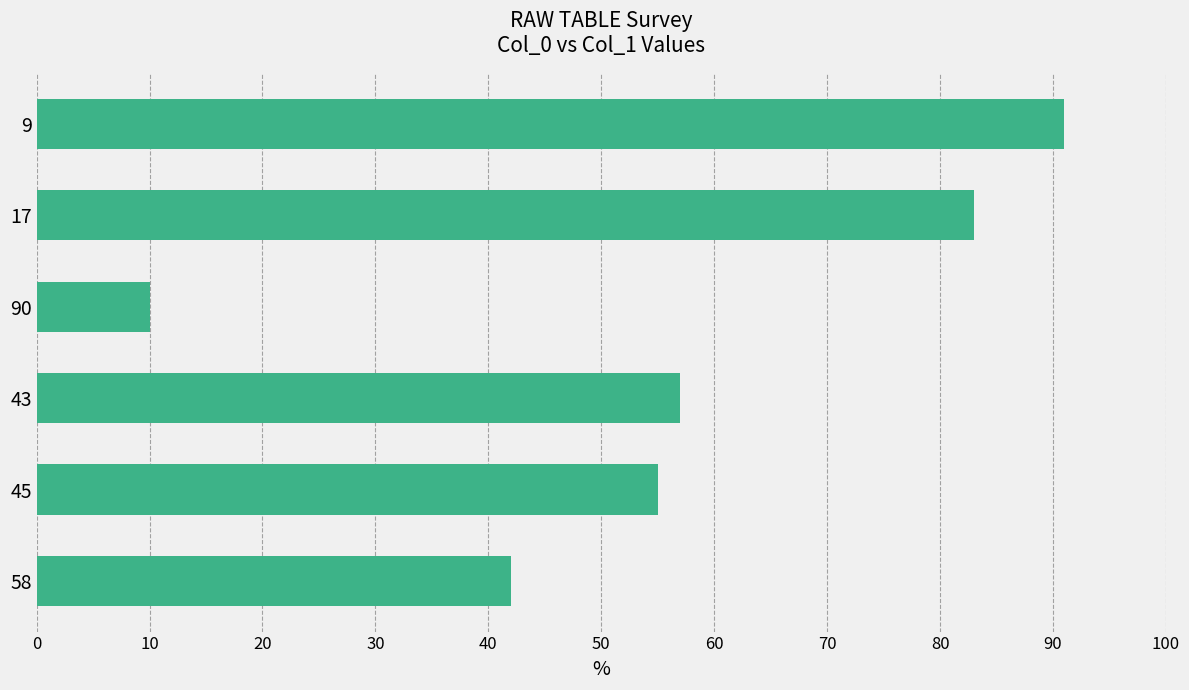

What is the change in value from 90 to 9?

+81